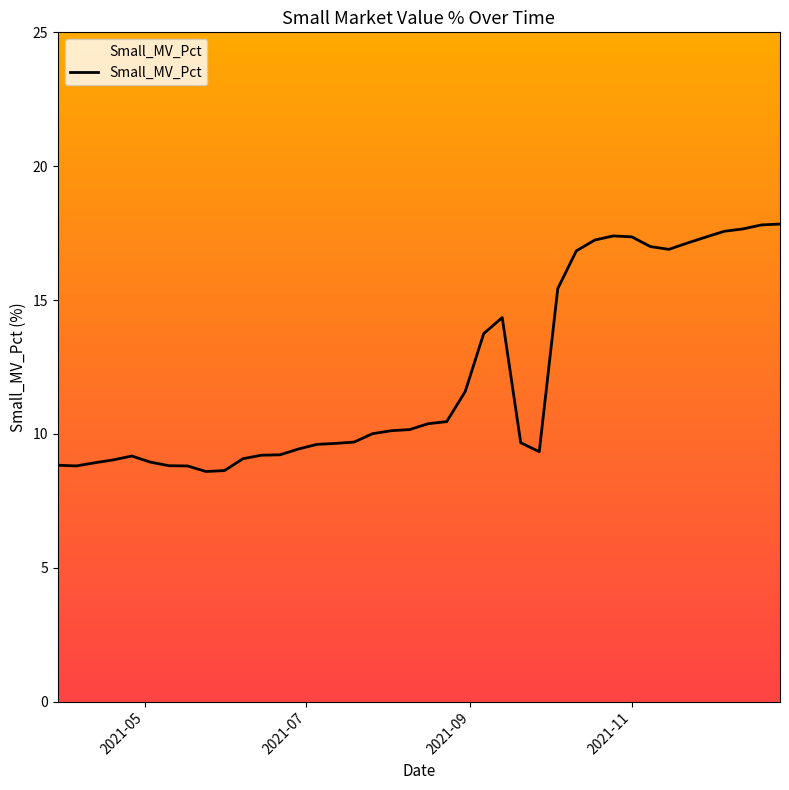

What is the difference between the maximum and minimum values?

9.2